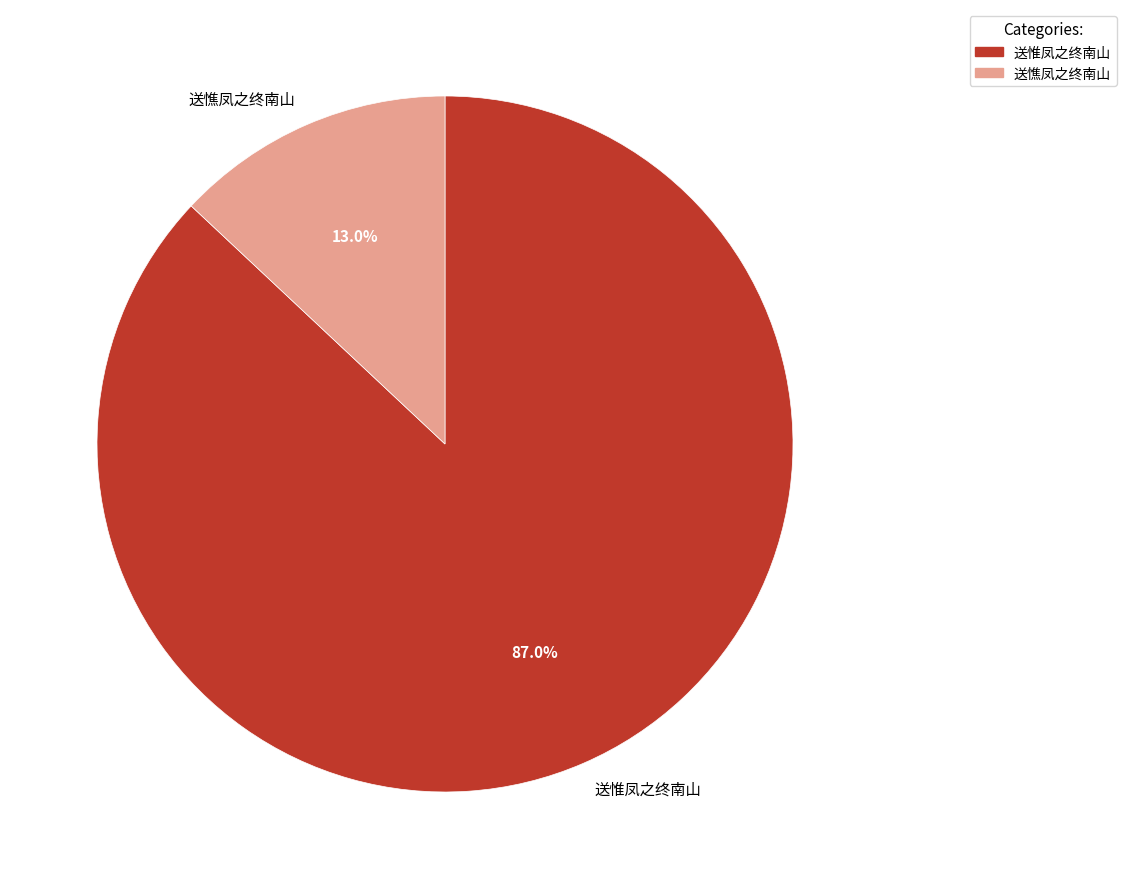

What percentage is the 送憔凤之终南山 slice, to the nearest percent?

13%